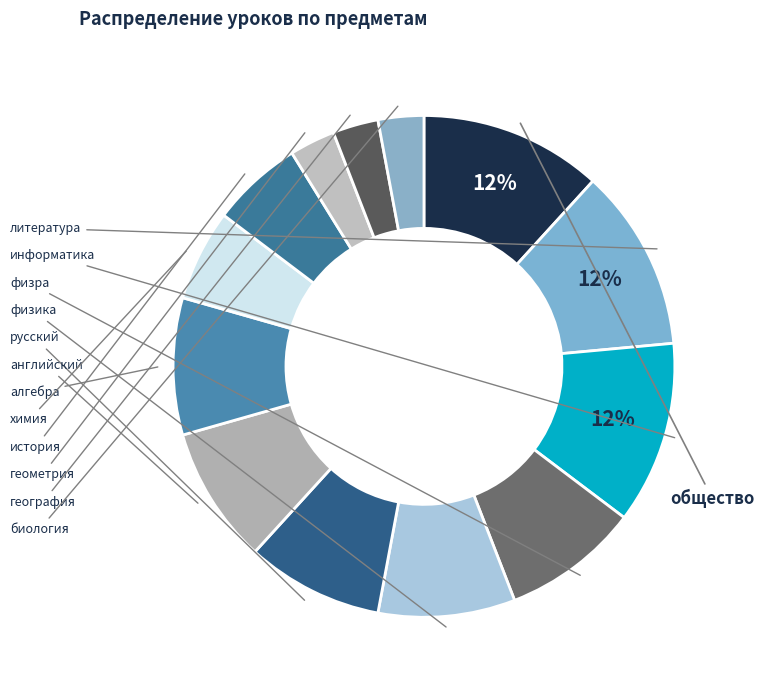

How many slices are in this pie chart?

13